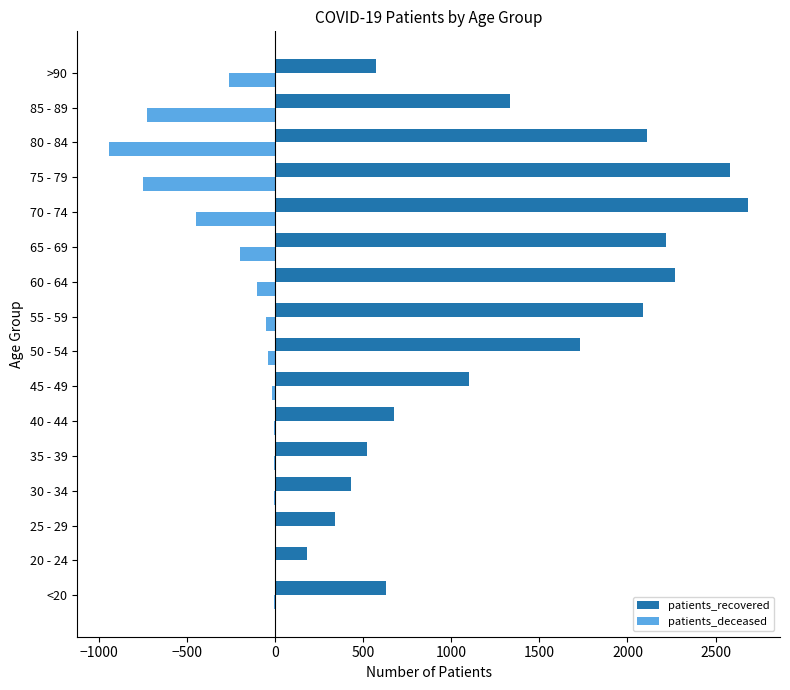

The value of patients_recovered at 55 - 59 is 2087. True or false?

True